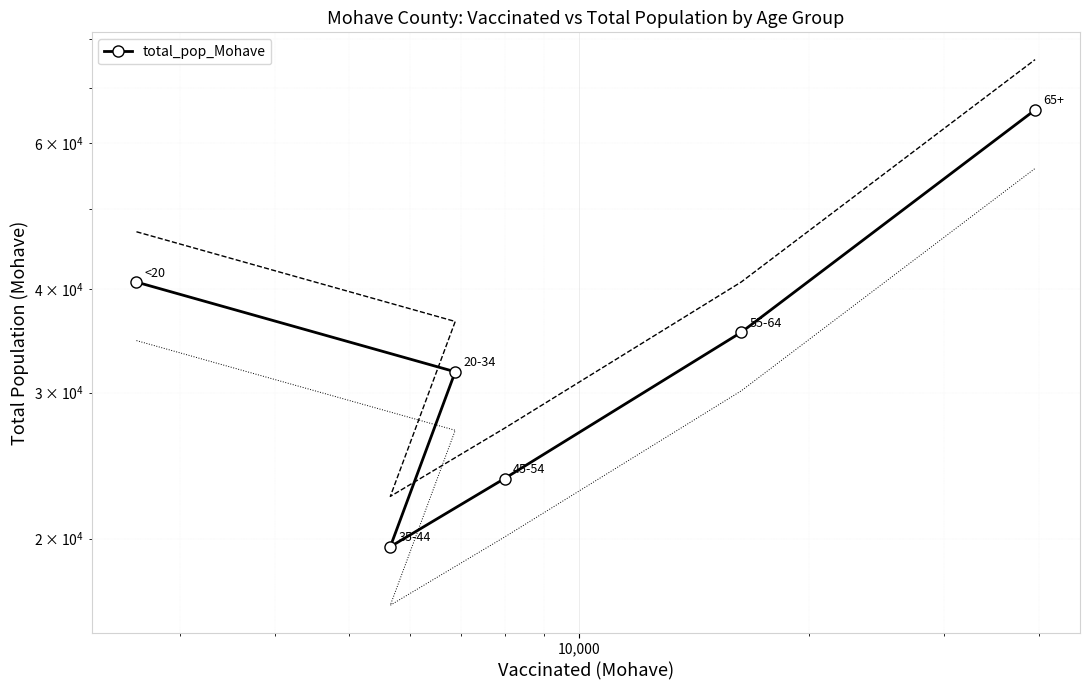

How many interior local valleys (lower than both neighbors) does the data have?

1